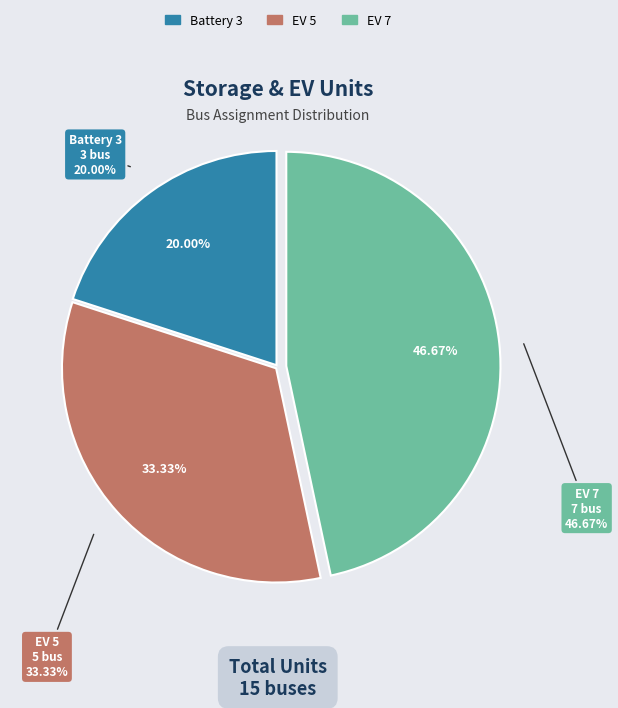

To the nearest percent, what percentage of the pie is EV 5?

33%